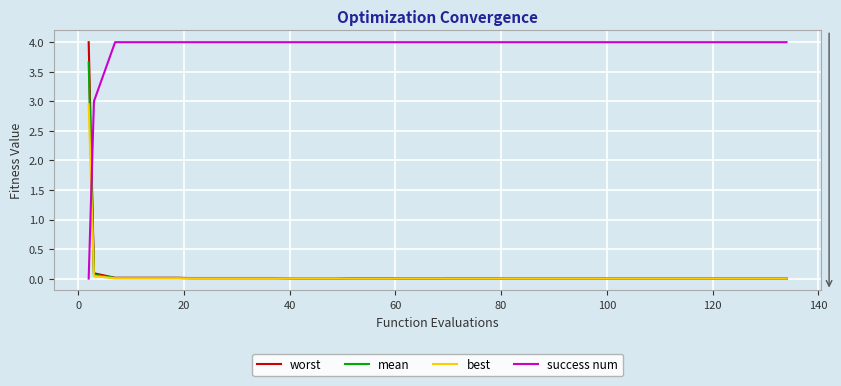

Does the chart display data point markers on the line(s)?

No